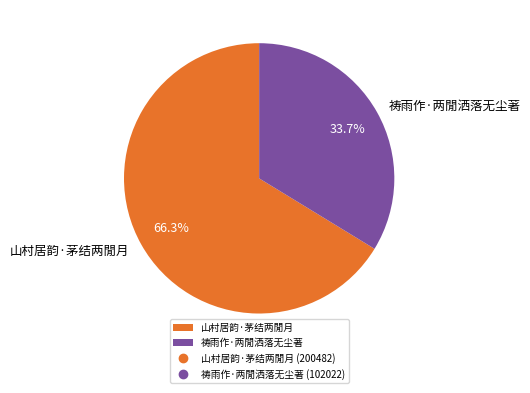

Rank the categories by value from lowest to highest.

祷雨作·两閒洒落无尘著, 山村居韵·茅结两閒月